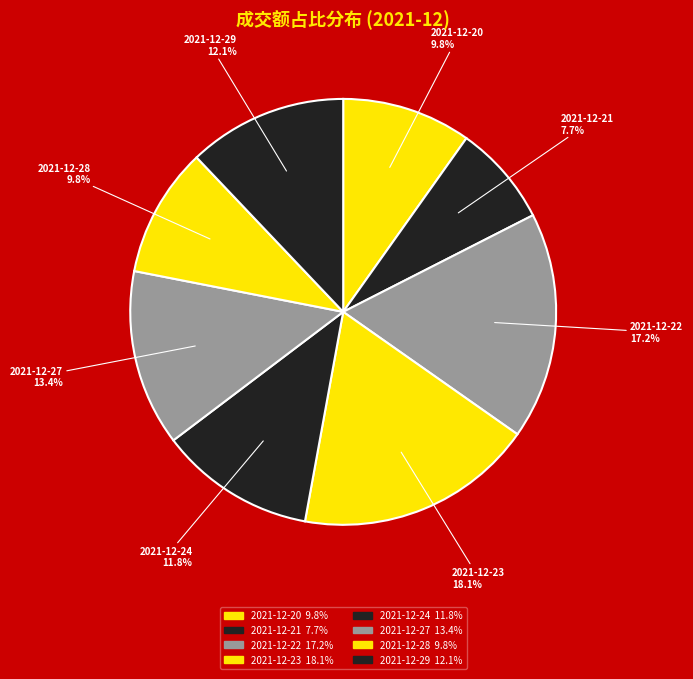

Does 2021-12-23 represent more than half of the total?

No